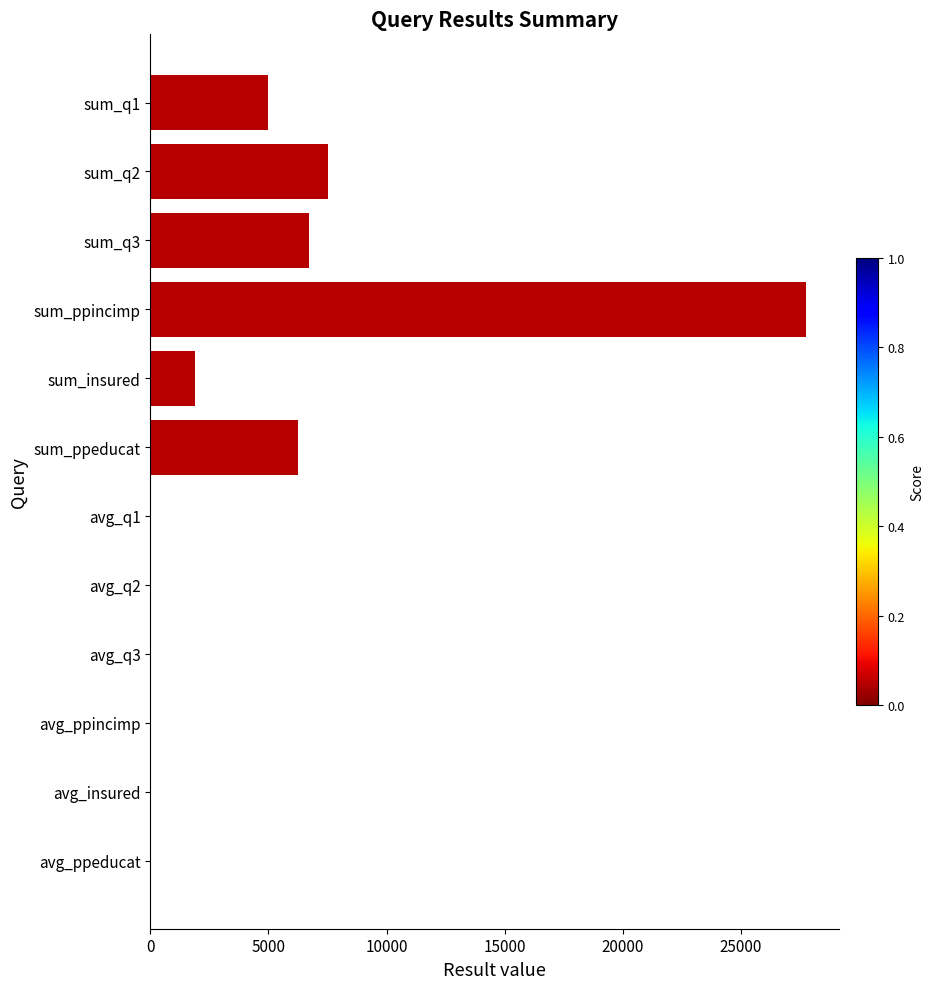

Between sum_q3 and sum_ppincimp, which is larger?

sum_ppincimp